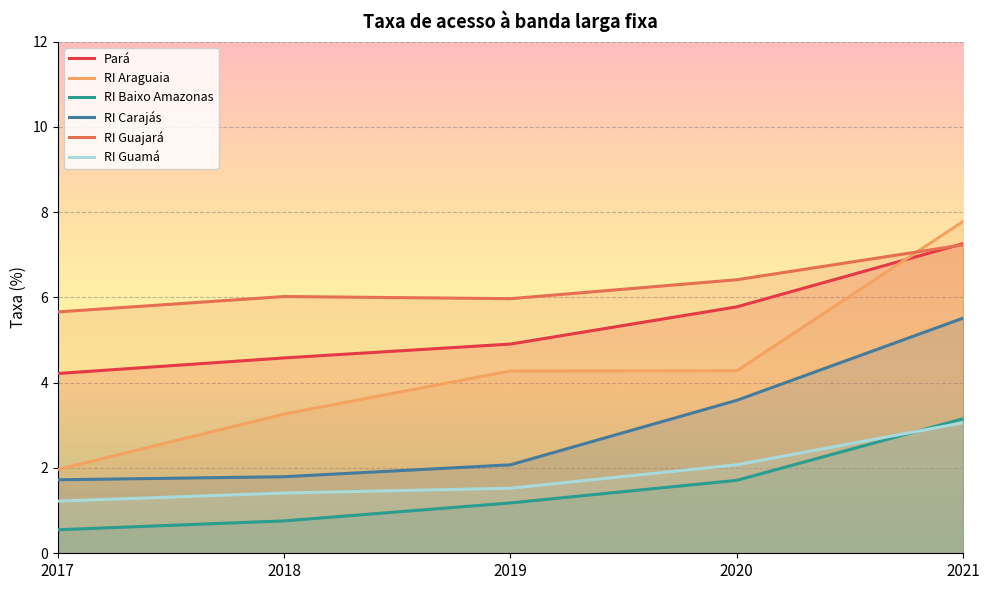

Is the value of RI Carajás at 2021 greater than the value of RI Guamá at 2020?

Yes